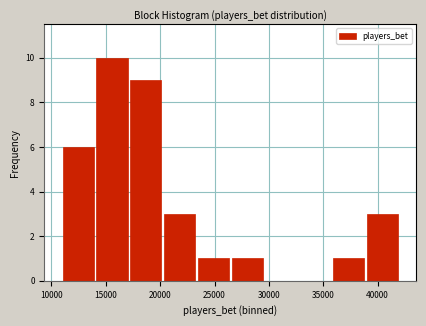

Reading left to right, transcribe this chart: for each bar, give the range it covers on the x-axis and its height. Neither the bar edges nor the heights are printed on the chart, so give them approximately, as read against the axes.

11000 to 14000: 6
14000 to 17000: 10
17000 to 20000: 9
20000 to 23500: 3
23500 to 26500: 1
26500 to 29500: 1
29500 to 32500: 0
32500 to 36000: 0
36000 to 39000: 1
39000 to 42000: 3